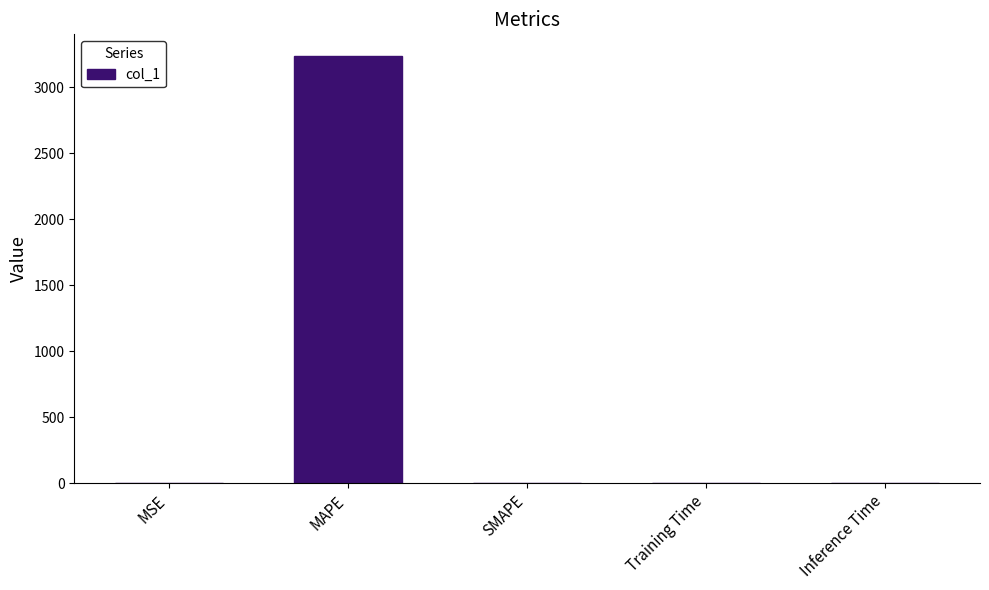

What is the change in value from SMAPE to Inference Time?

+1.0